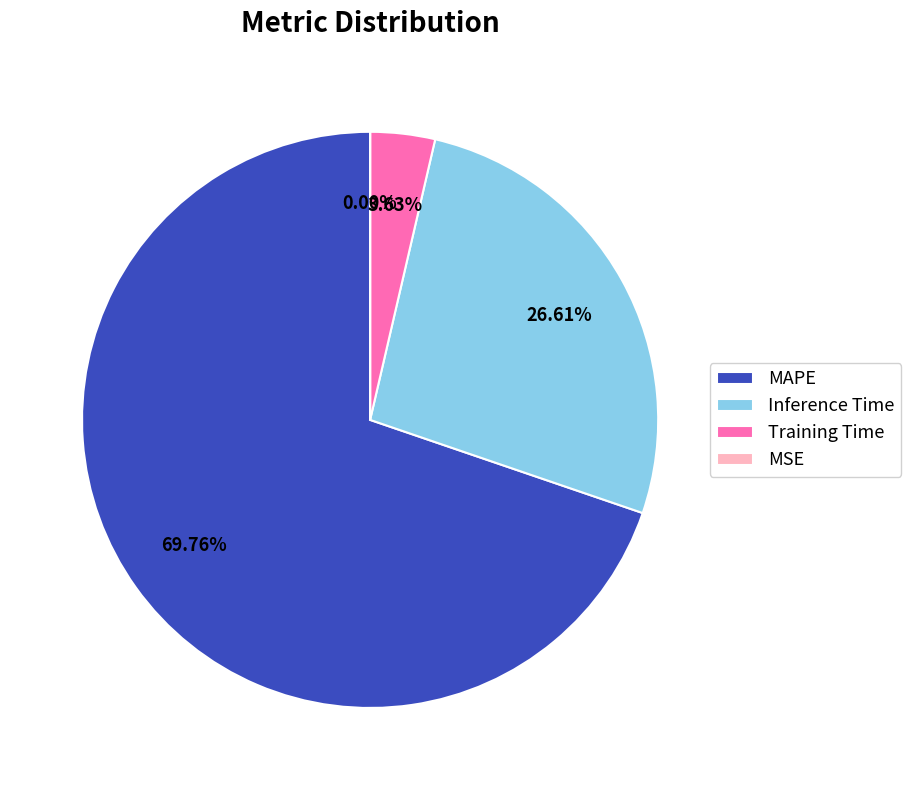

To the nearest percent, what portion does MAPE represent?

70%